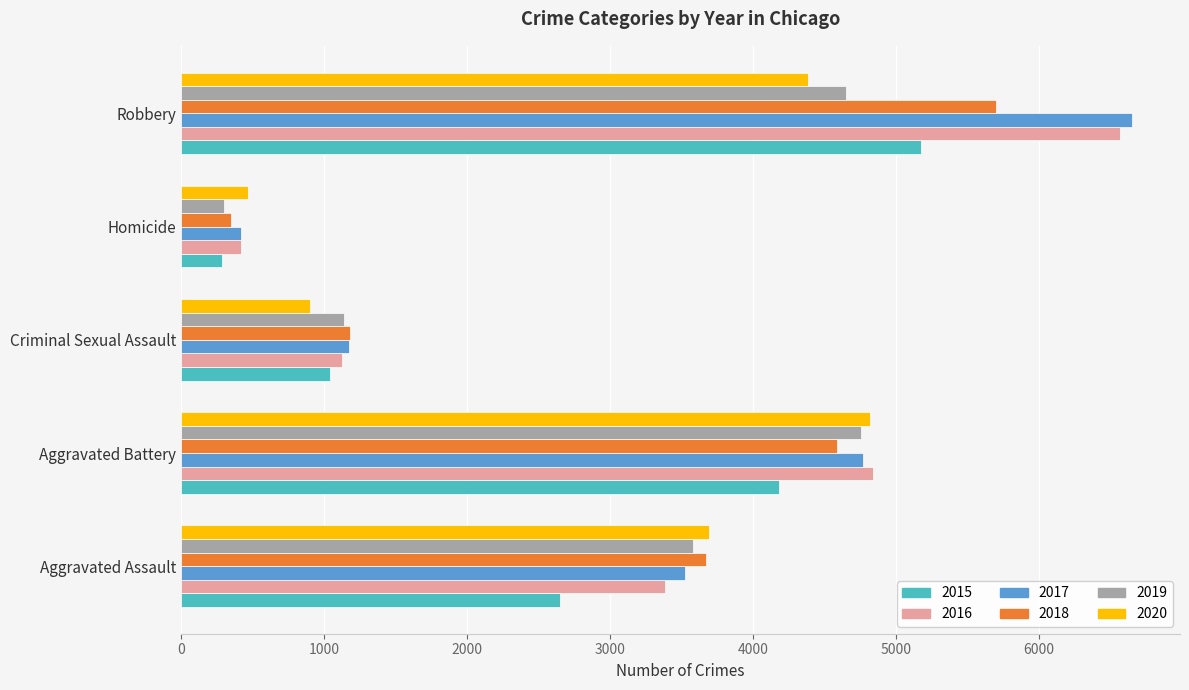

How many 2017 values are between 1176 and 4767?

3